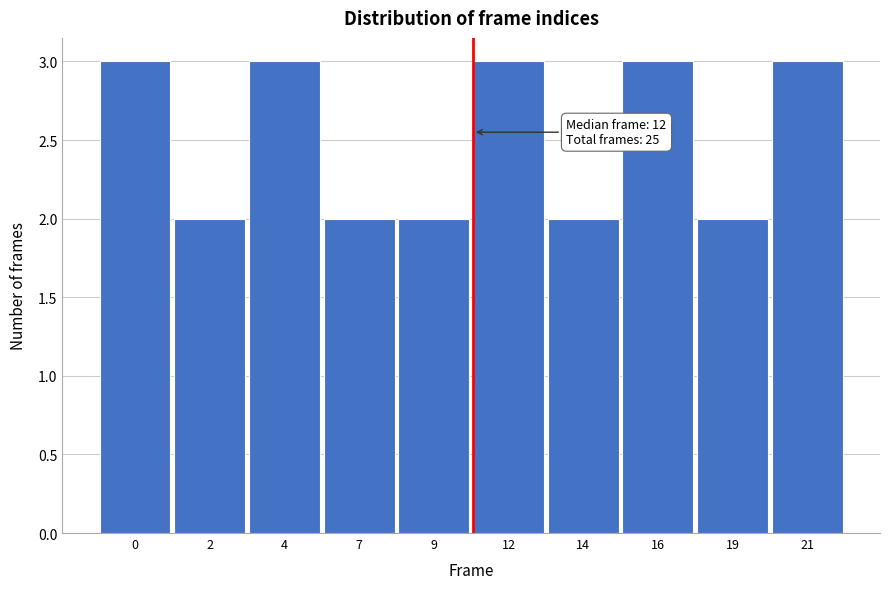

Reading left to right, list all the values displayed in this chart.

3	2	3	2	2	3	2	3	2	3